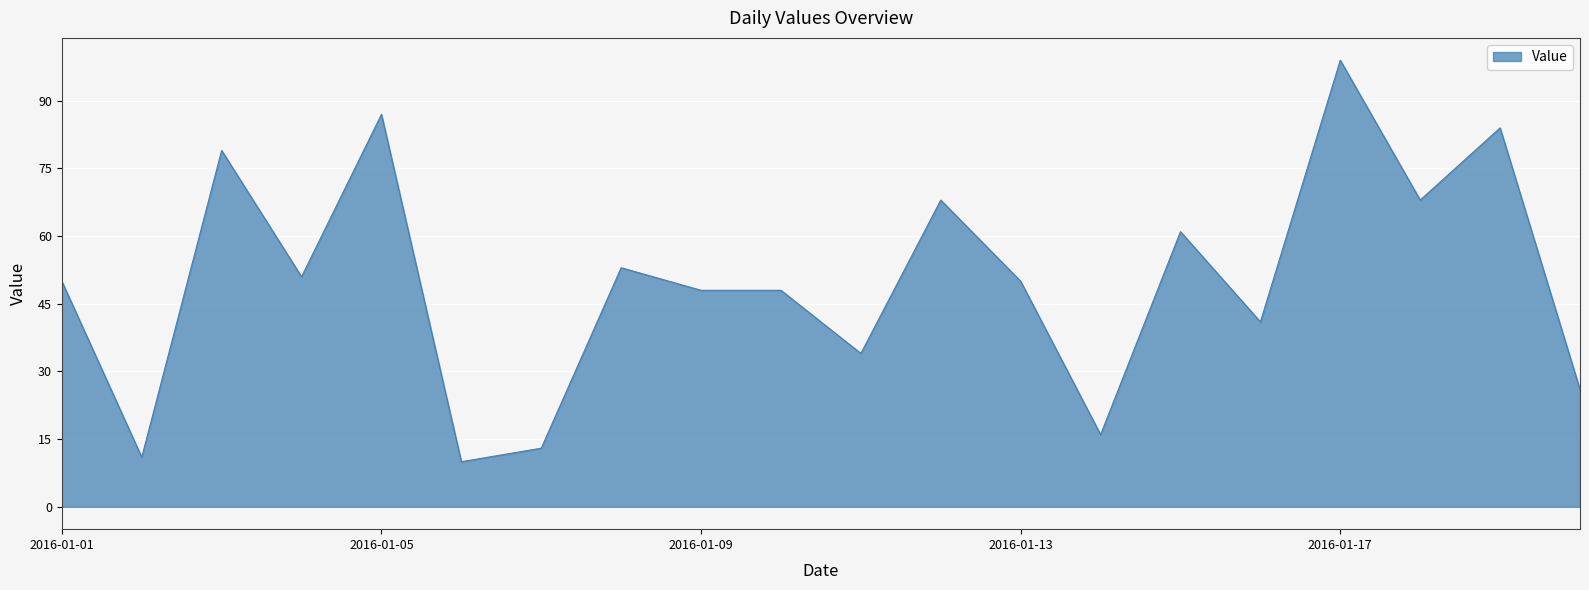

What is the greatest value displayed?

99